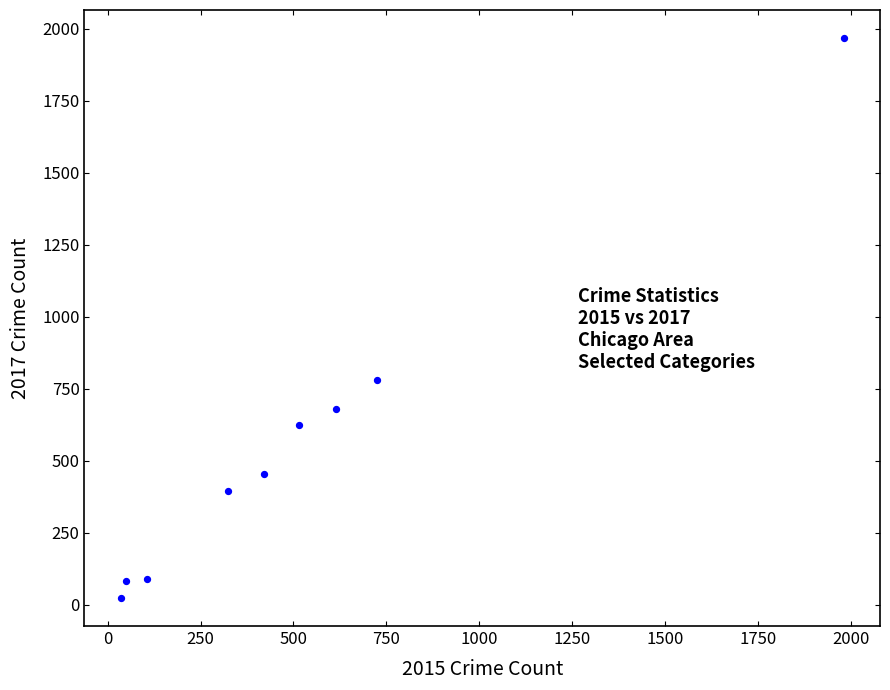

What Y value in the scatter plot is closest to 995?

780